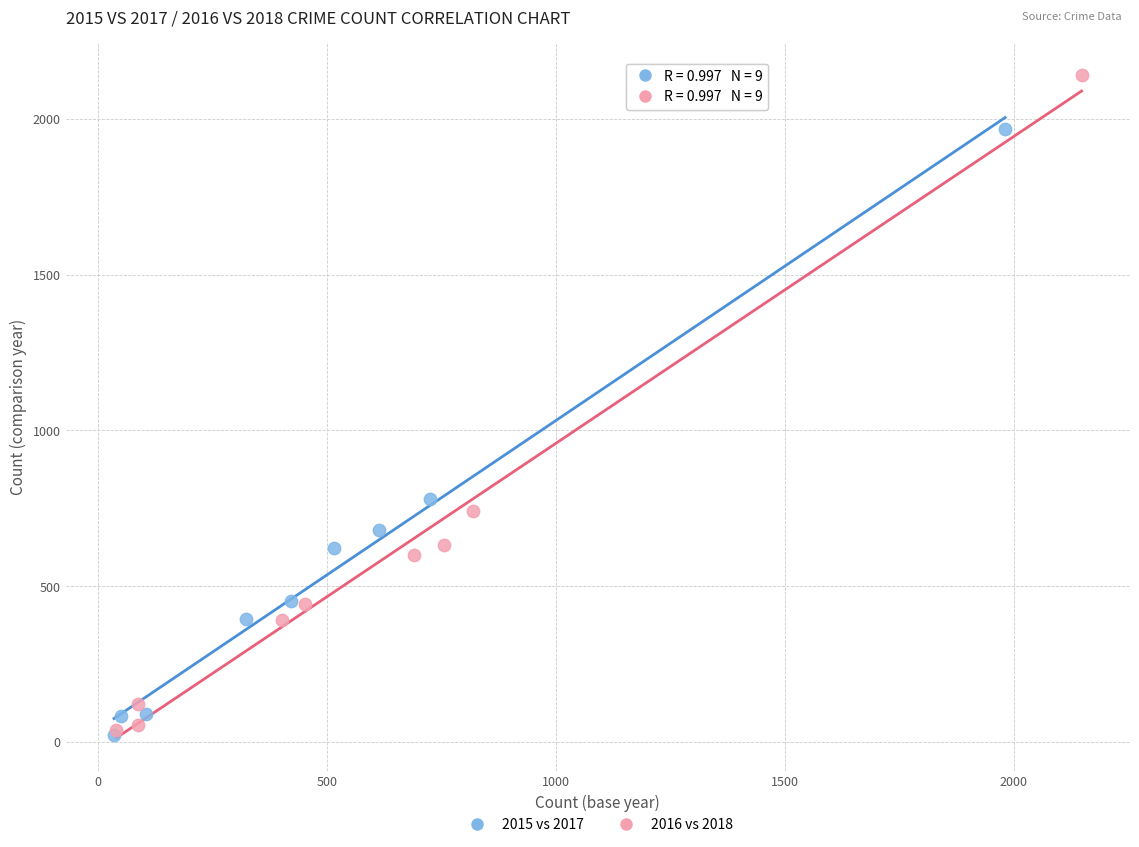

Which series reaches the maximum Y coordinate?

2016 vs 2018